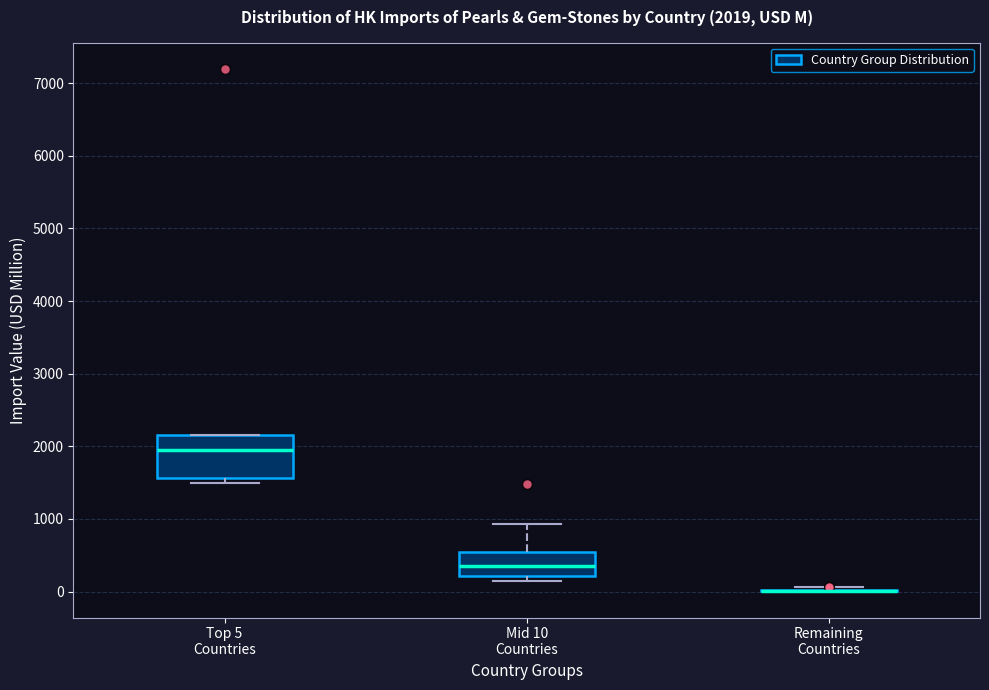

Comparing the boxes themselves (not the whiskers), which one is the tallest?

Top 5 Countries